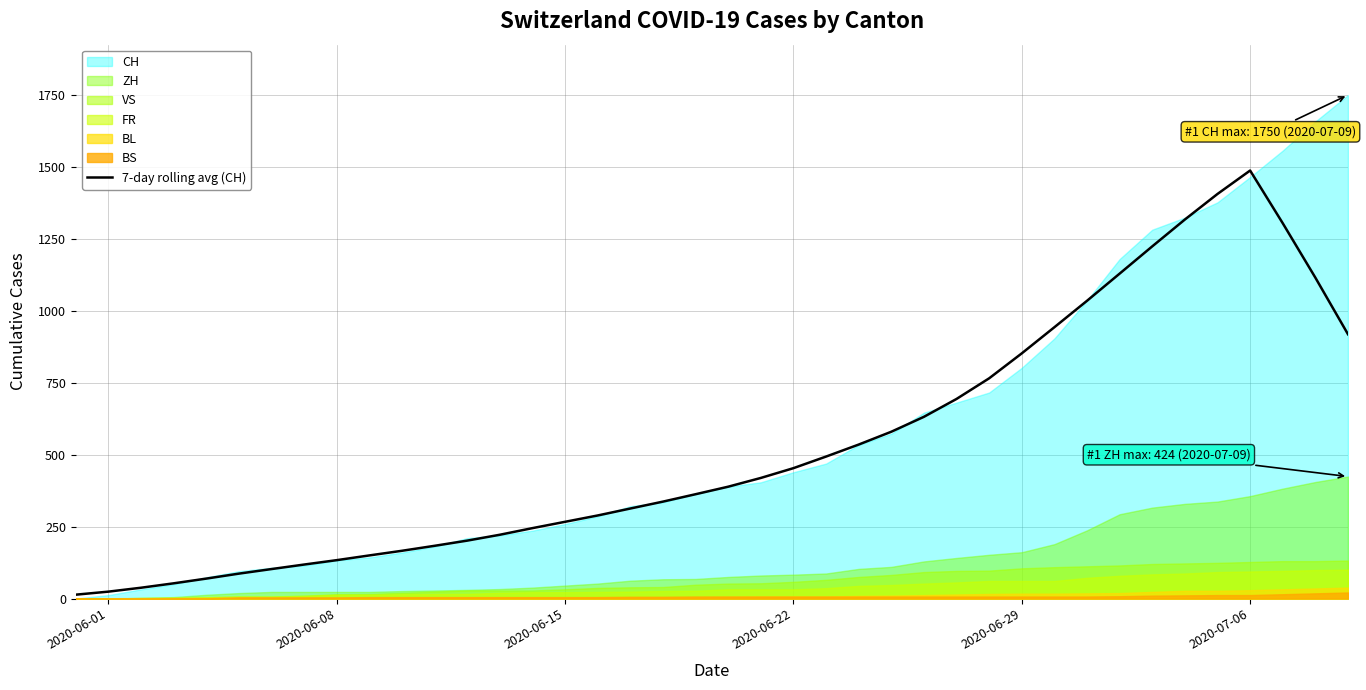

Reading right to left, extract all data points from this chart.

918.6	1115.3	1304.4	1487.6	1406.1	1317.3	1224.0	1129.3	1034.9	943.0	852.1	765.4	693.7	631.6	579.7	535.1	493.4	453.1	419.1	388.7	362.6	336.9	312.9	288.7	266.7	244.7	221.7	201.3	183.3	166.0	149.9	133.4	118.1	102.4	86.6	69.3	52.9	37.6	24.0	13.4